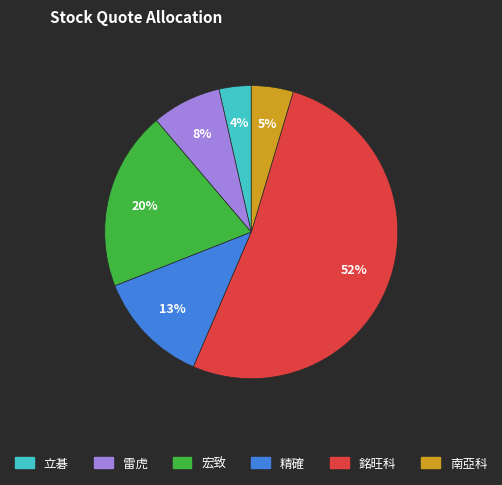

To the nearest percent, what is the average slice percentage?

17%